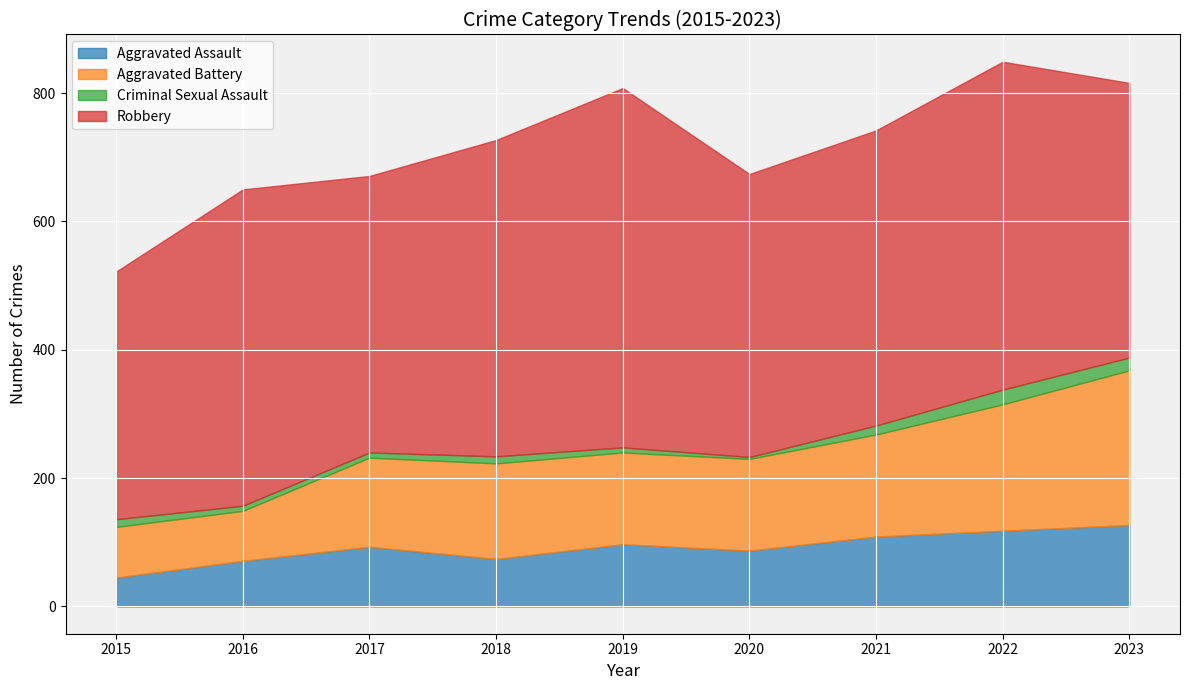

The Criminal Sexual Assault series shows 5 at 2019. True or false?

False